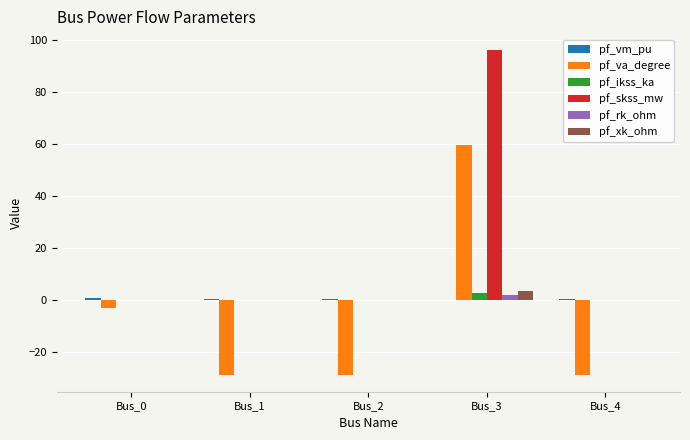

True or false: pf_va_degree has a value of -29.0 at Bus_4.

True